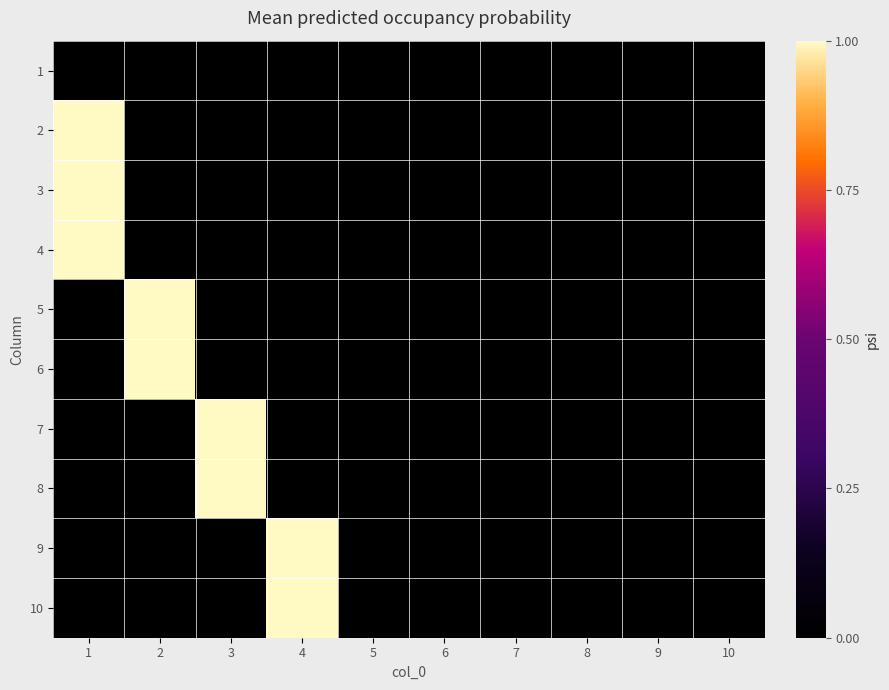

Which series has the widest spread of values?

2